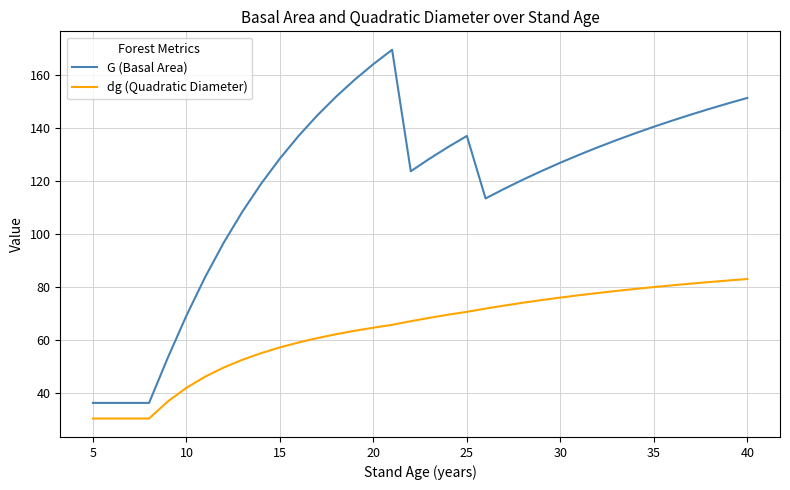

How many values in the dg (Quadratic Diameter) series are below 67?

18